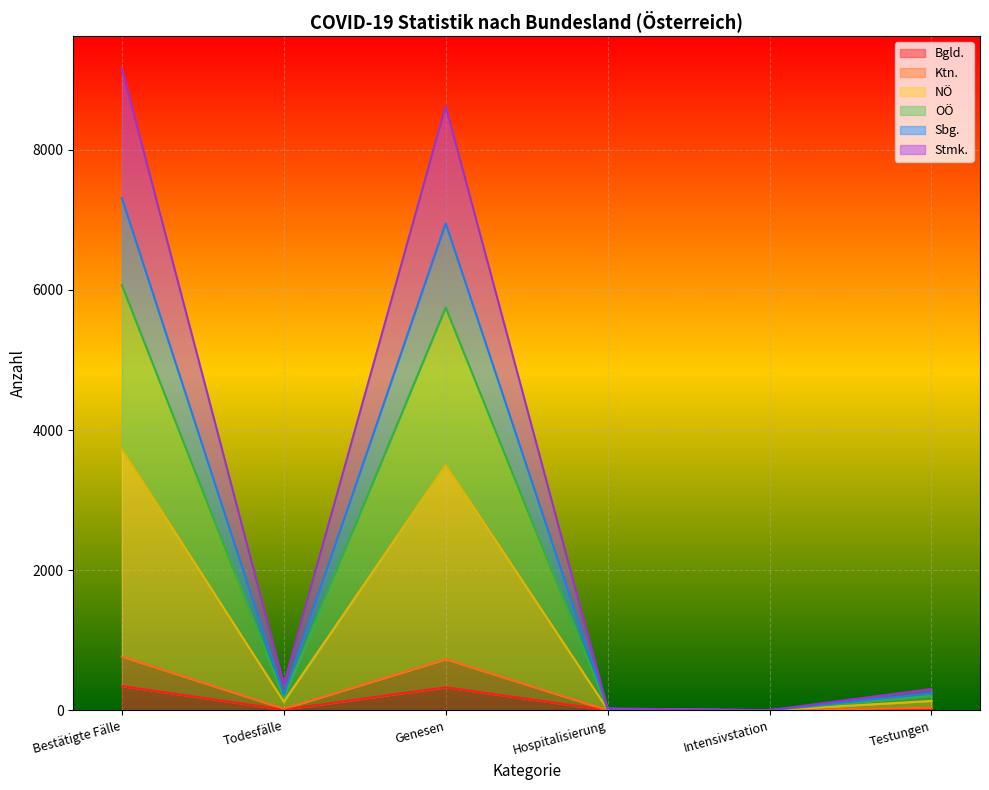

Which label corresponds to the smallest value in the chart?

Intensivstation